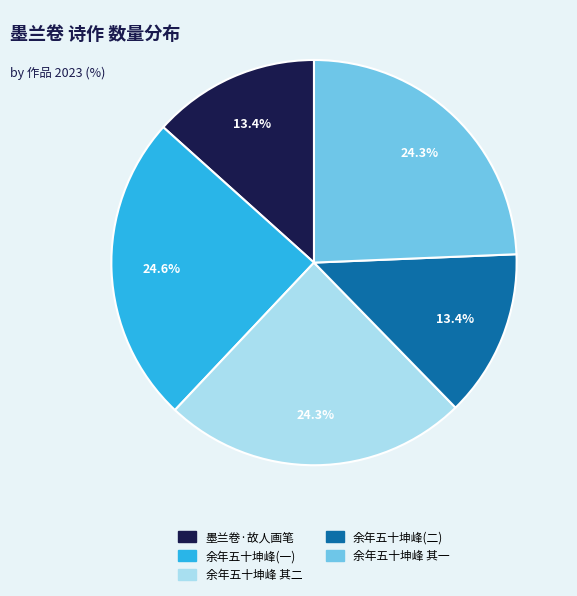

Between 余年五十坤峰 其一 and 余年五十坤峰(二), which is larger?

余年五十坤峰 其一